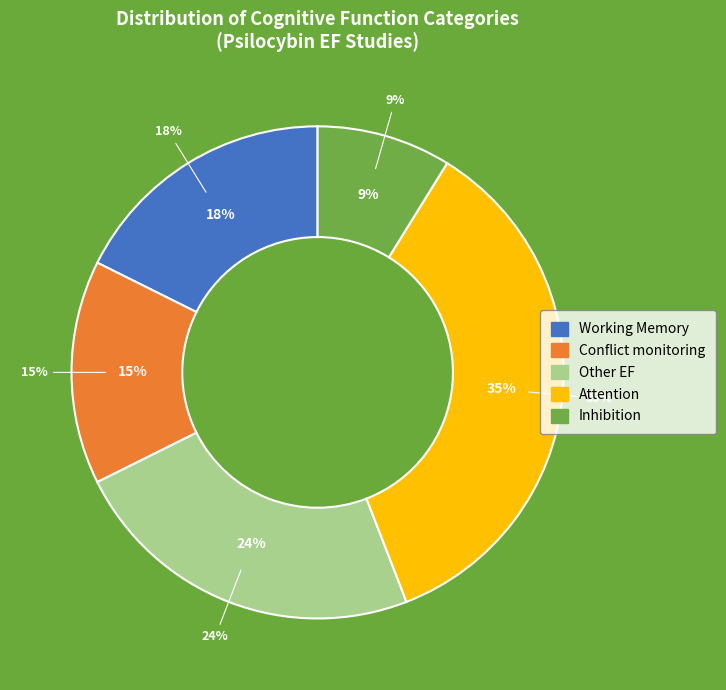

True or false: Attention accounts for 35% of the total.

True